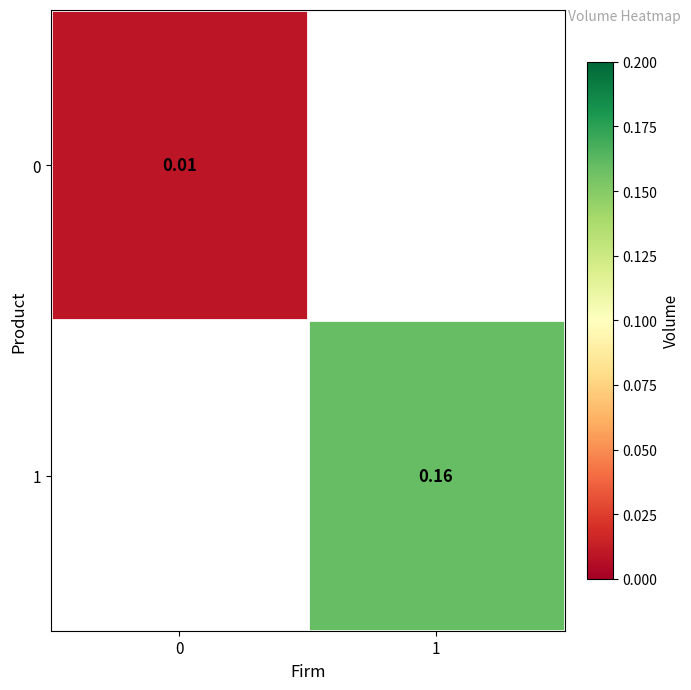

Is the value of 1 at 1 greater than the value of 0 at 0?

Yes